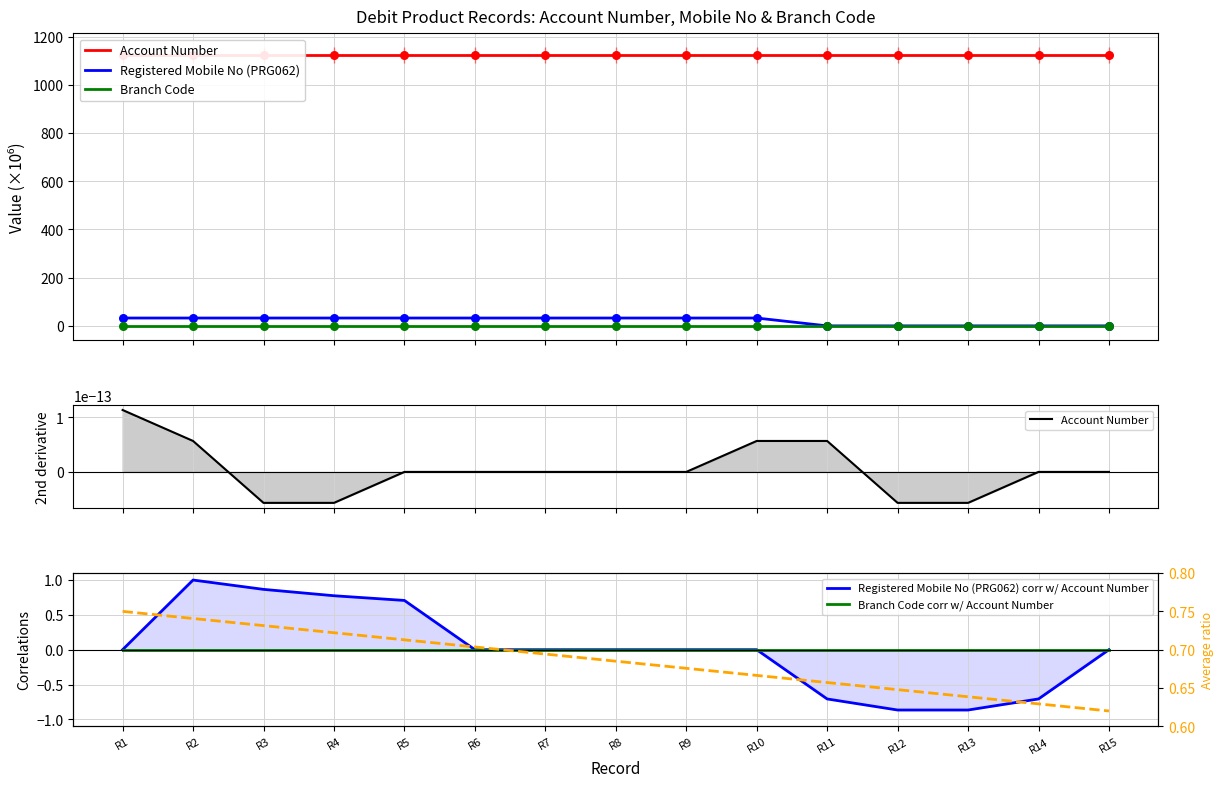

Is the value of Avg ratio at R10 greater than the value of Registered Mobile No (PRG062) at R15?

Yes